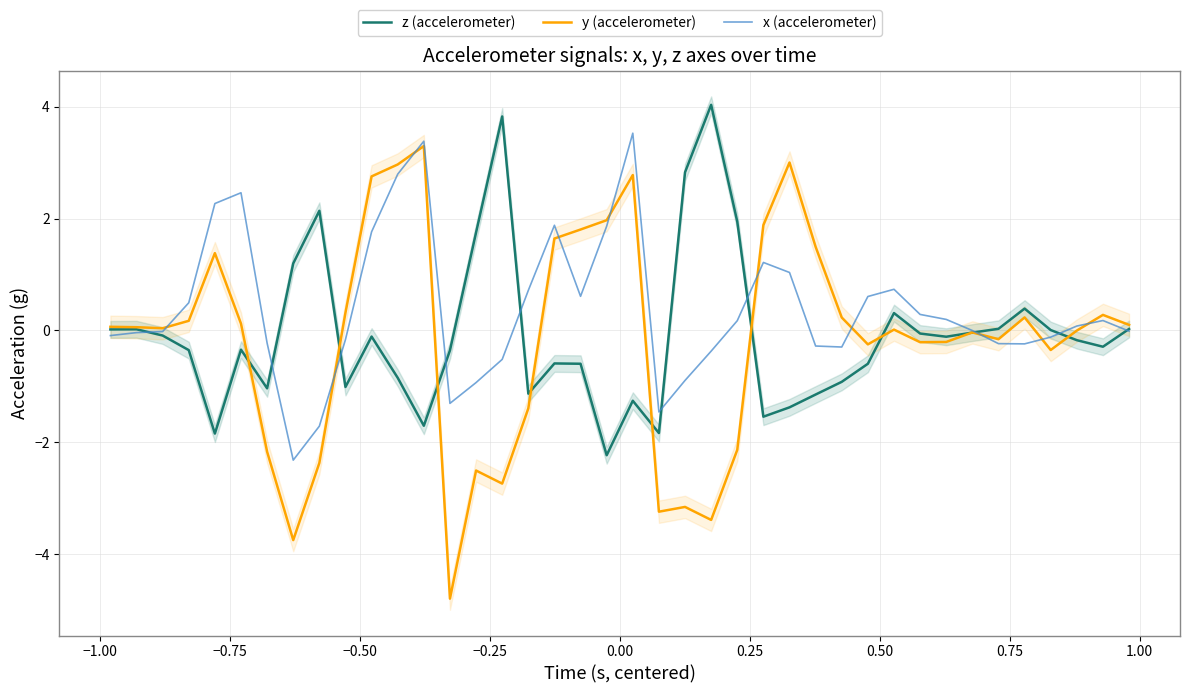

In x (accelerometer), how many points are higher than both neighbors (excluding endpoints)?

7